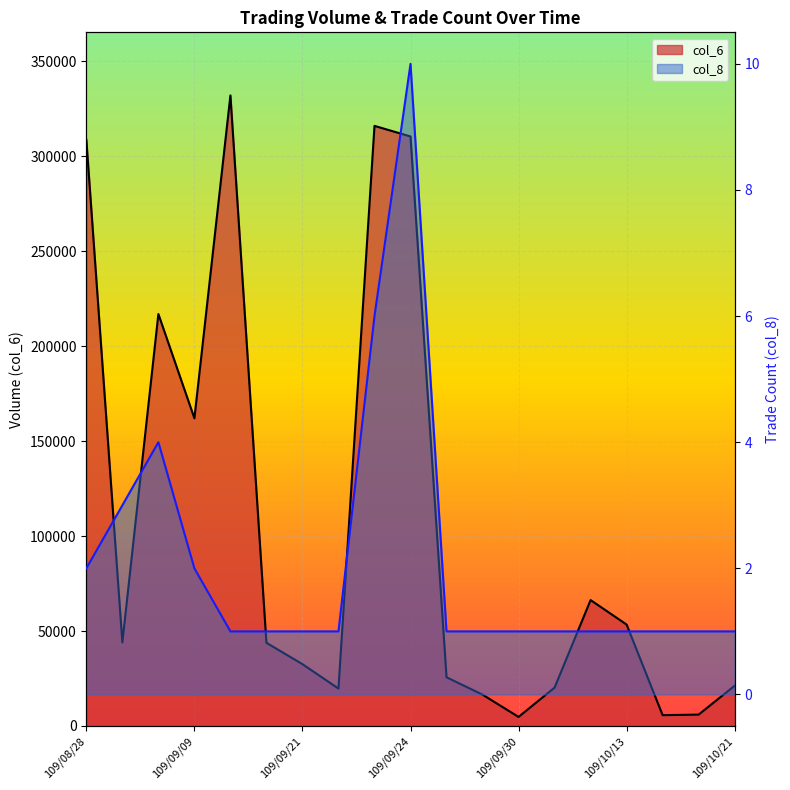

At how many categories does at least one series exceed 274251?

4